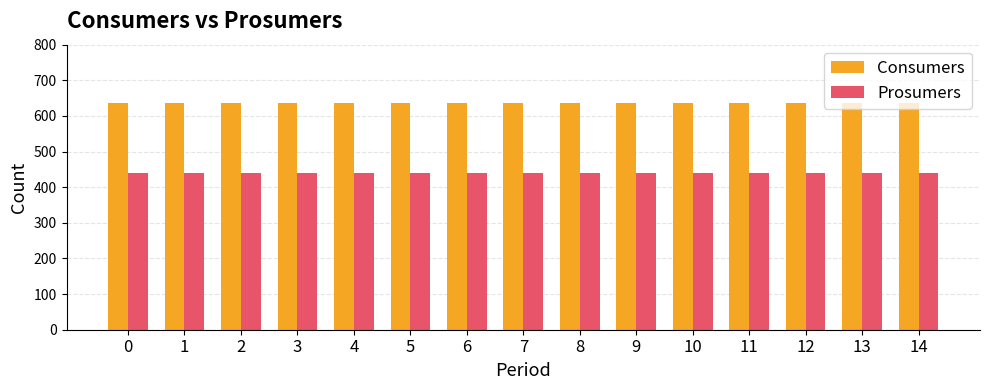

How many data points does each series have?

15